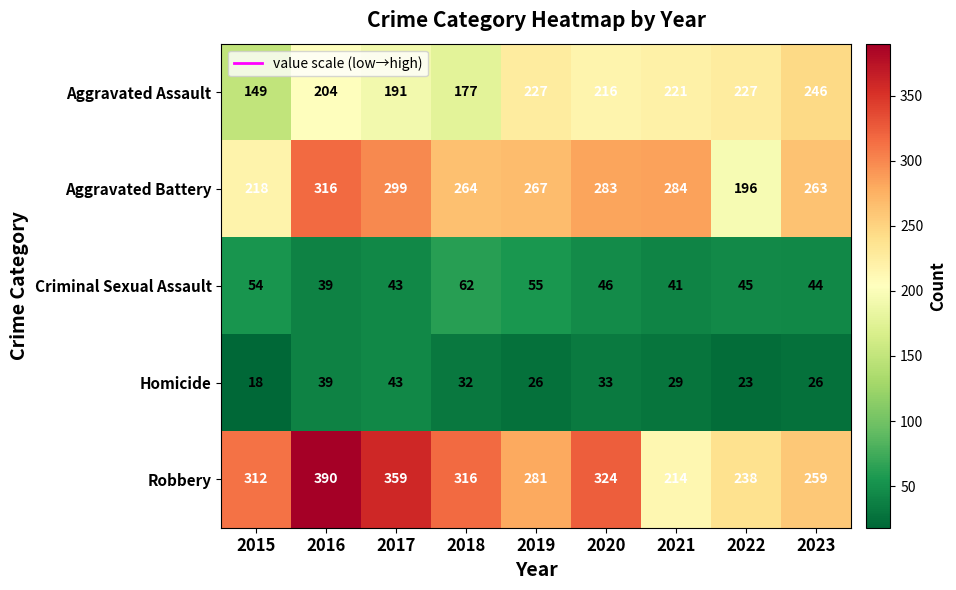

Rank the series at 2021 from highest to lowest value.

Aggravated Battery, Aggravated Assault, Robbery, Criminal Sexual Assault, Homicide